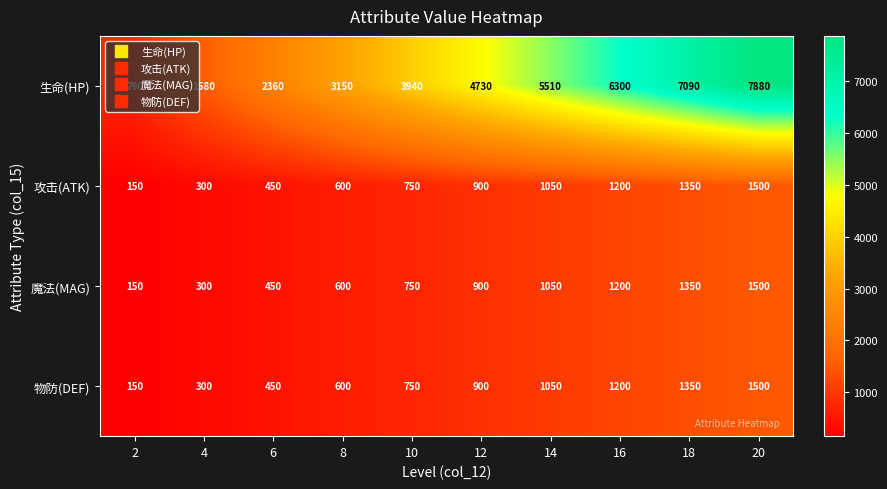

What is the spread (max minus min) of values at 14?

4460